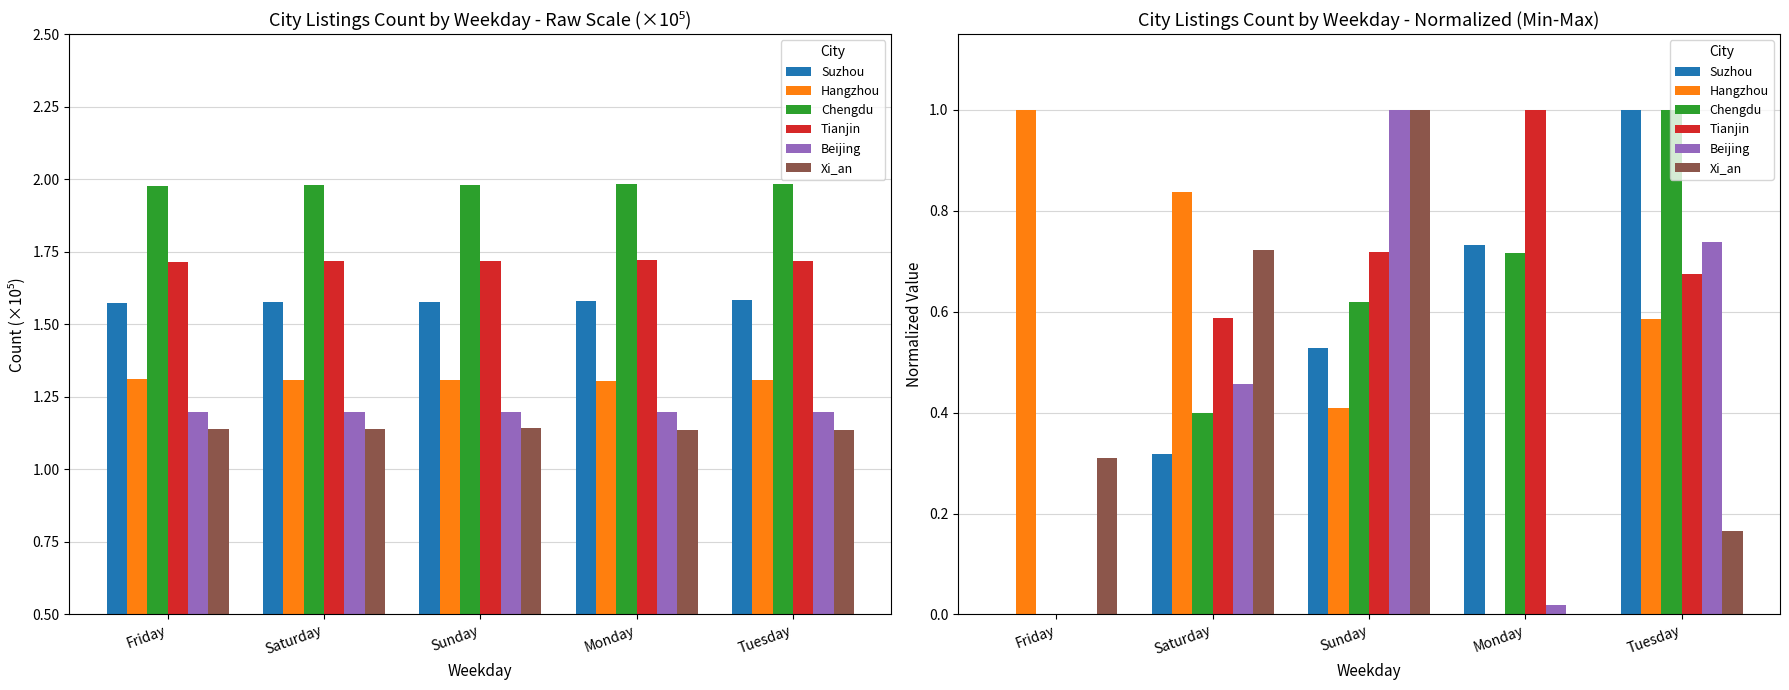

List the series in order of their peak value, lowest first.

Suzhou, Hangzhou, Chengdu, Tianjin, Beijing, Xi_an